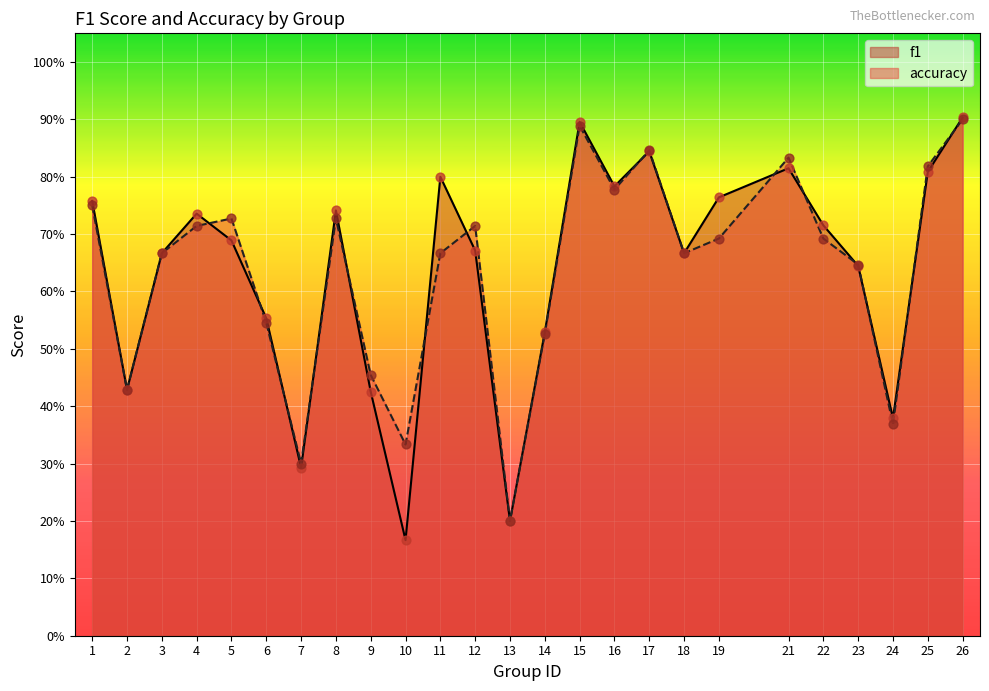

Which series has the largest total across all categories?

accuracy